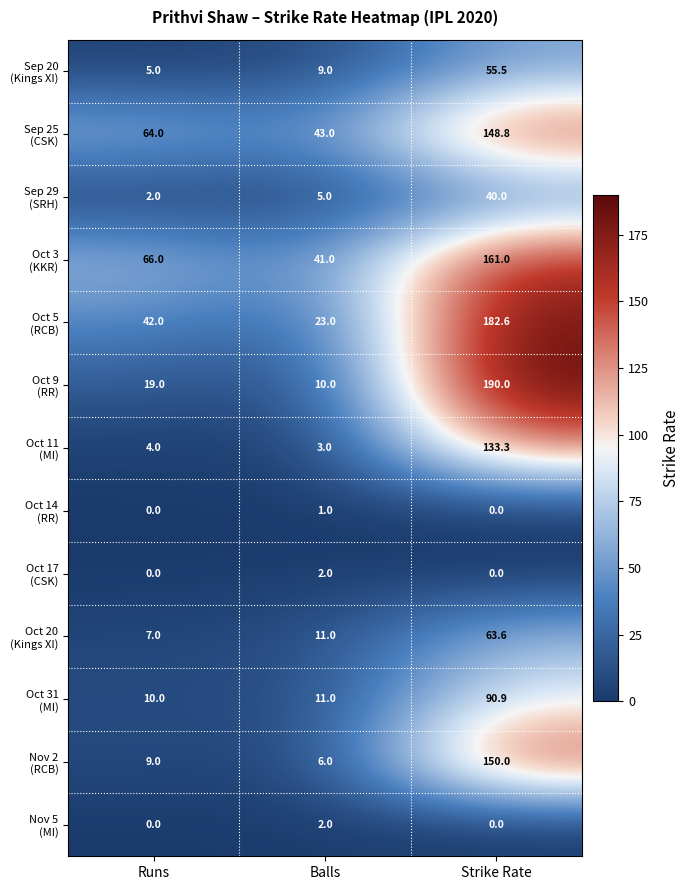

How many categories are shown in the chart?

3